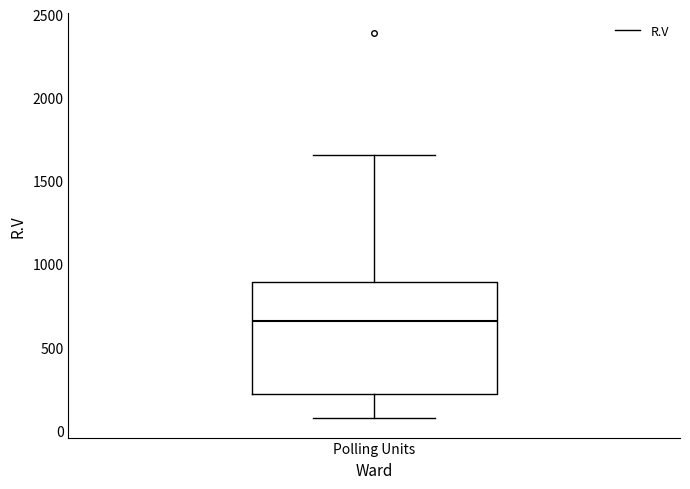

Read this box plot against the y-axis: the position of the median line, the range covered by the box, and the ends of both whiskers. The values are not printed on the chart, so give them approximately, as read against the axis.

median 650, box 200 to 900, whiskers 50 to 1650